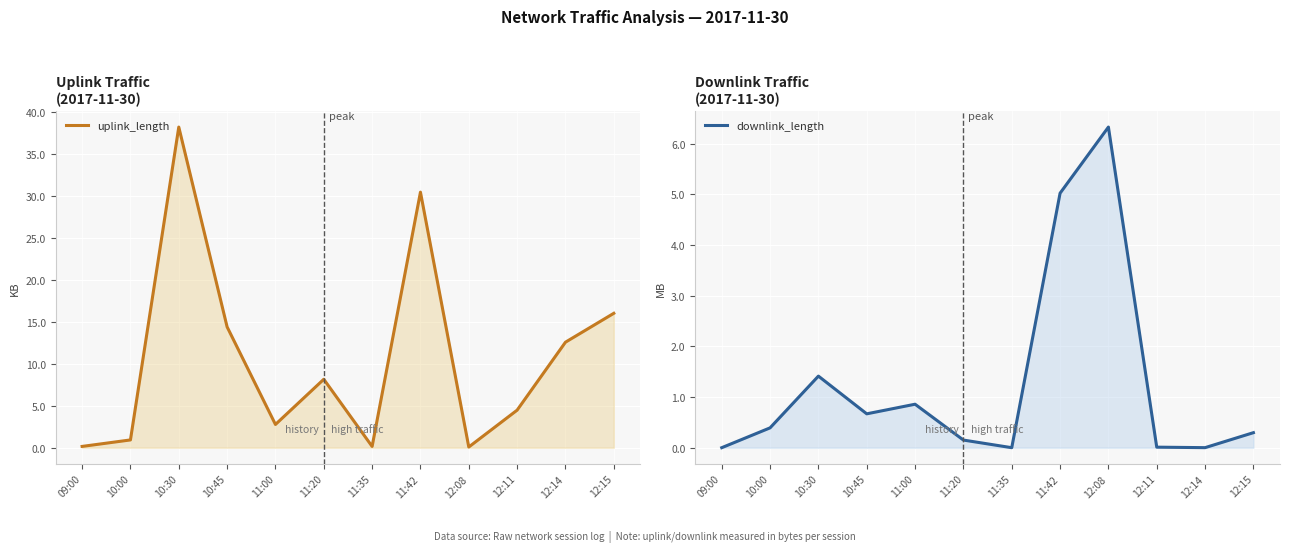

What is the highest value of the uplink_length series?

38.2